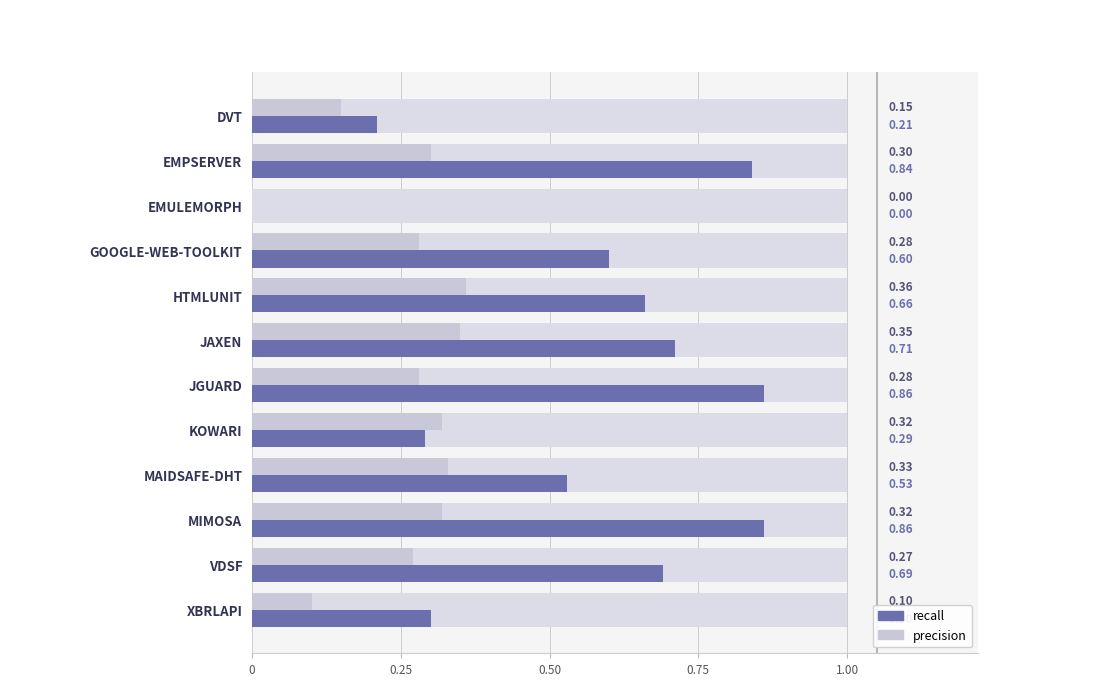

What is the difference between the second highest and minimum values in the recall series?

0.9